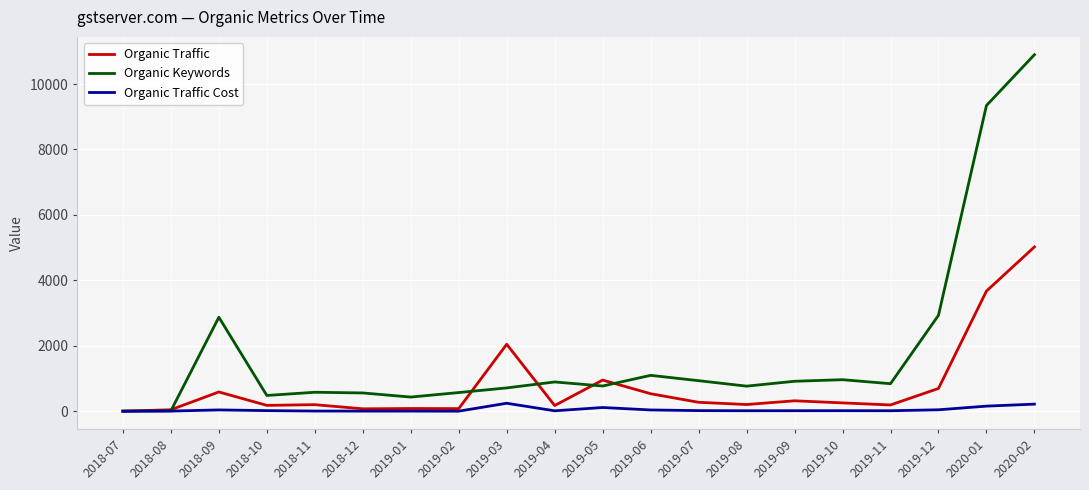

True or false: Organic Keywords has more than 2 points higher than both neighbors.

True